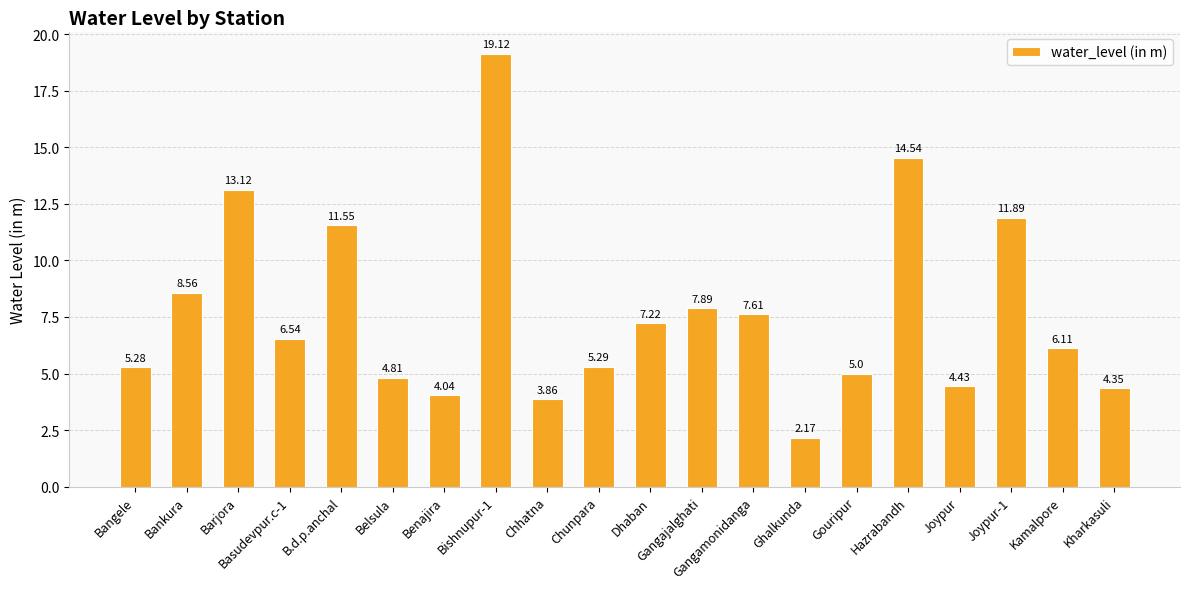

Does the chart contain any negative values?

No